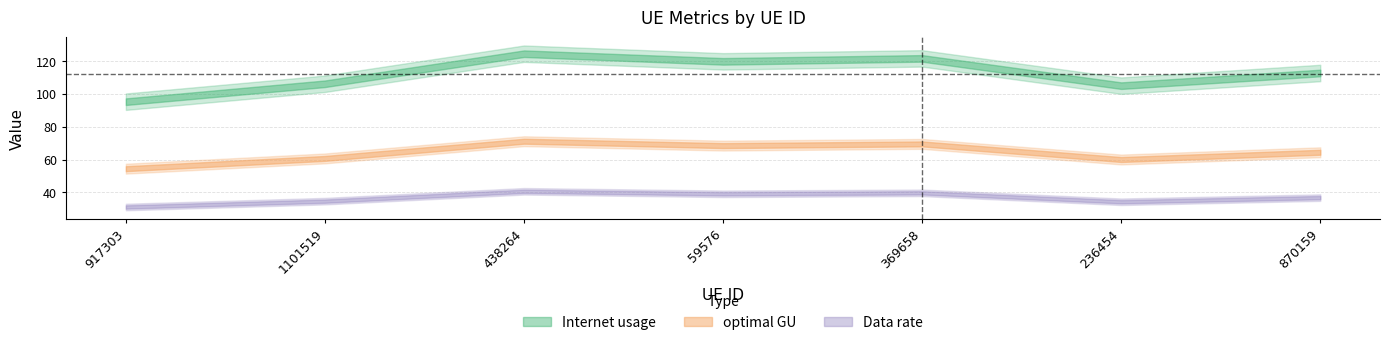

Between 59576 and 917303, which is larger?

59576